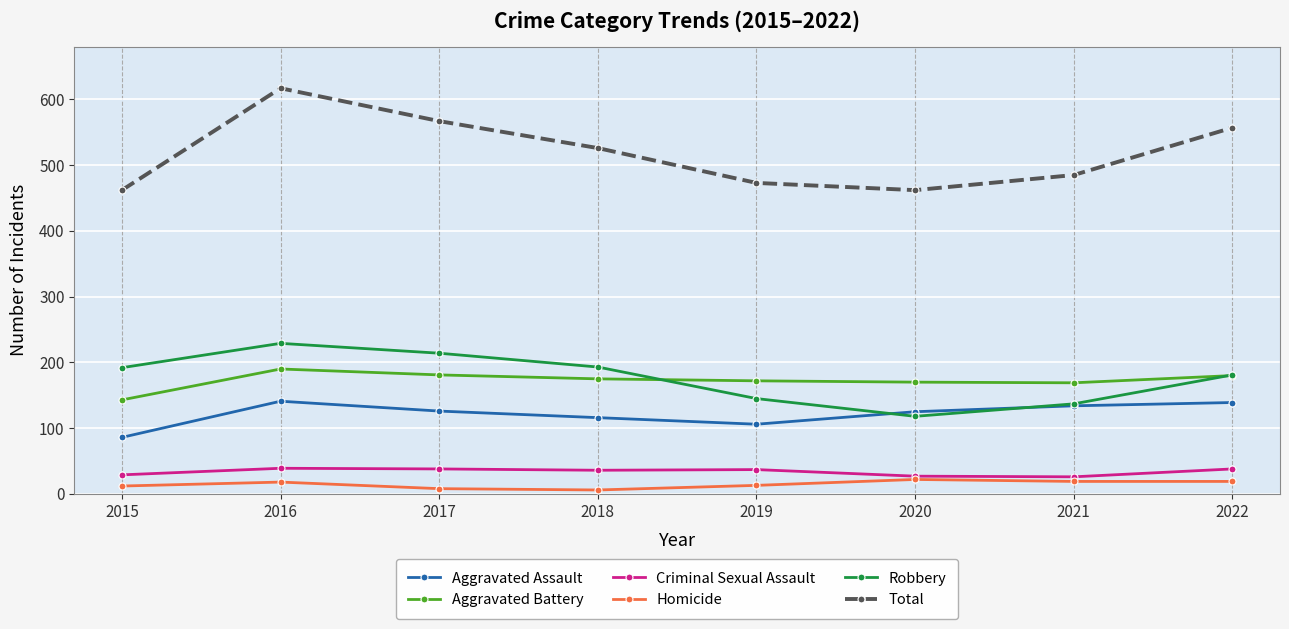

Between which two adjacent categories do Robbery and Aggravated Battery first intersect?

2018 and 2019